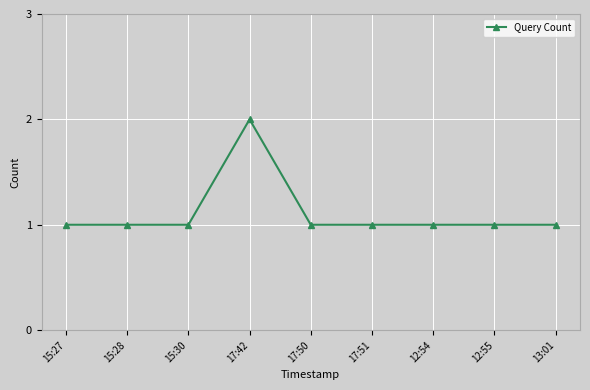

What position from the left is 12:54?

7